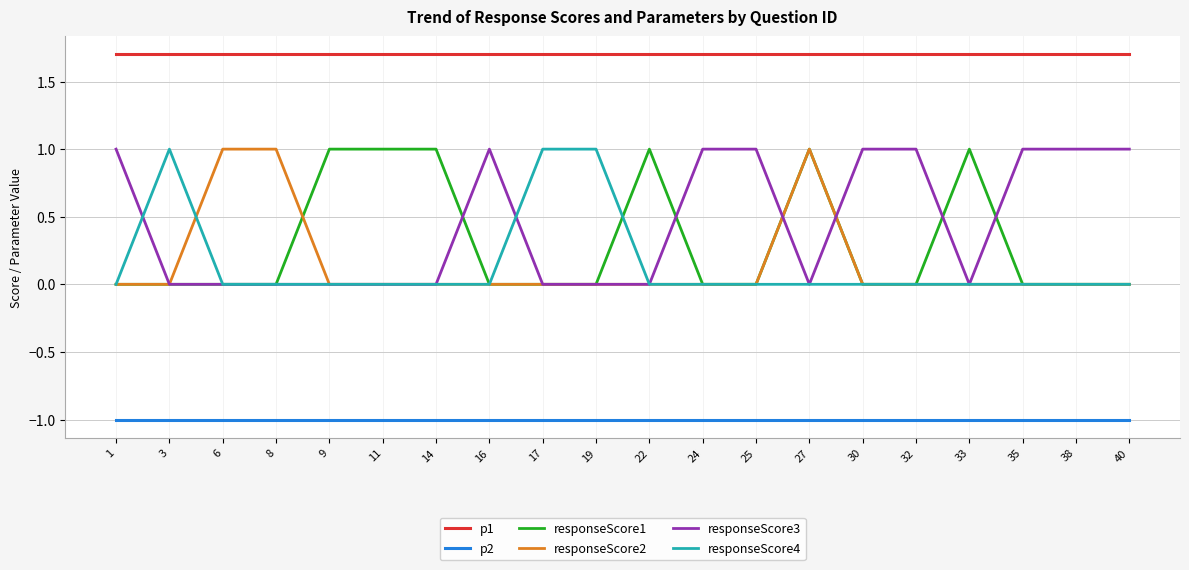

What is the spread (max minus min) of values at 14?

2.7